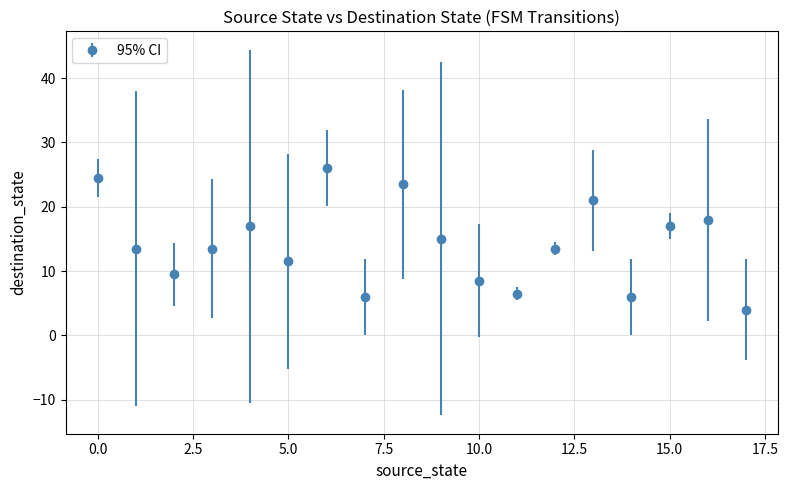

How many interior local valleys (lower than both neighbors) does the data have?

5